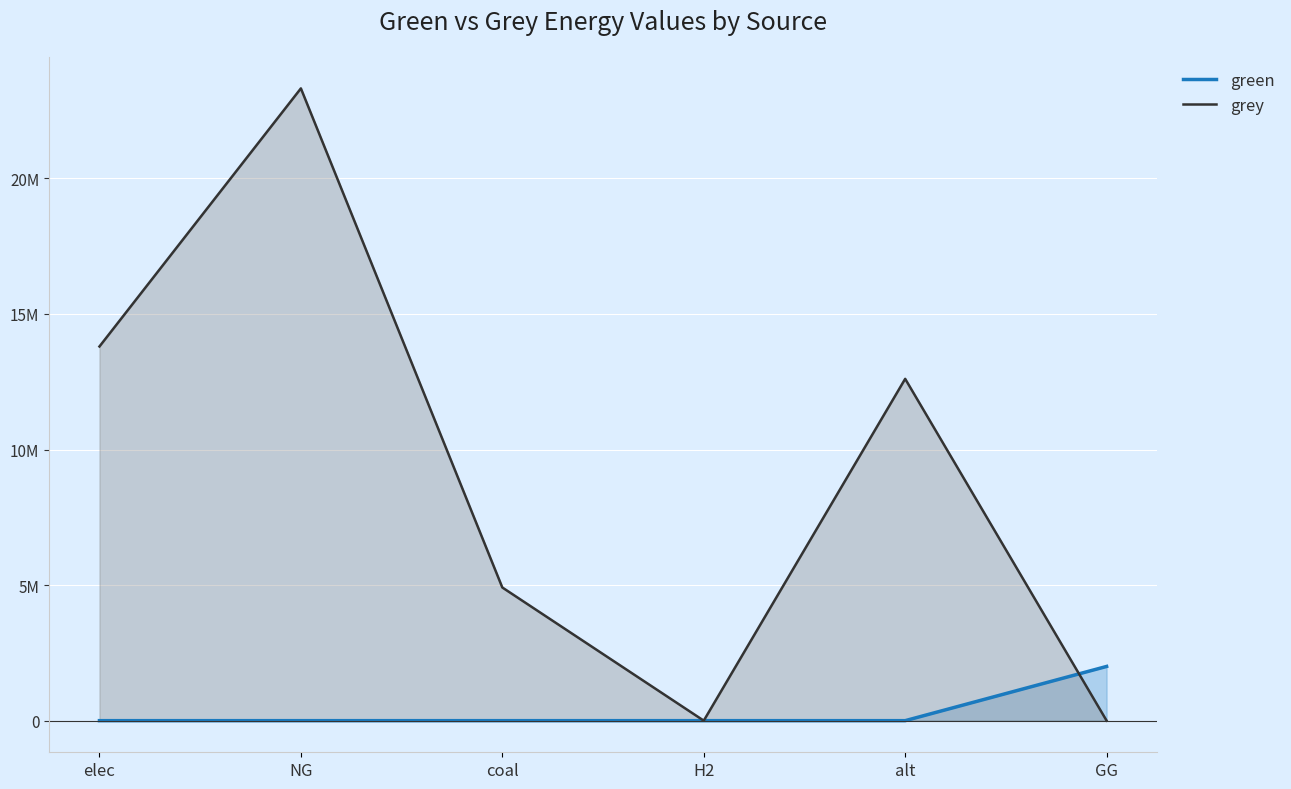

Which has a higher value, H2 or coal?

H2